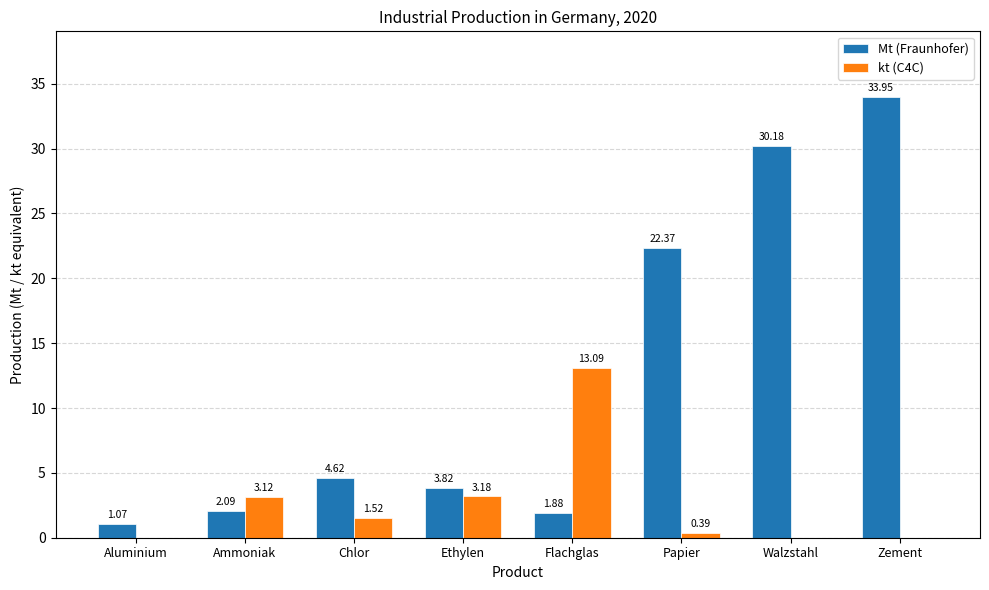

How many data points does each series have?

8